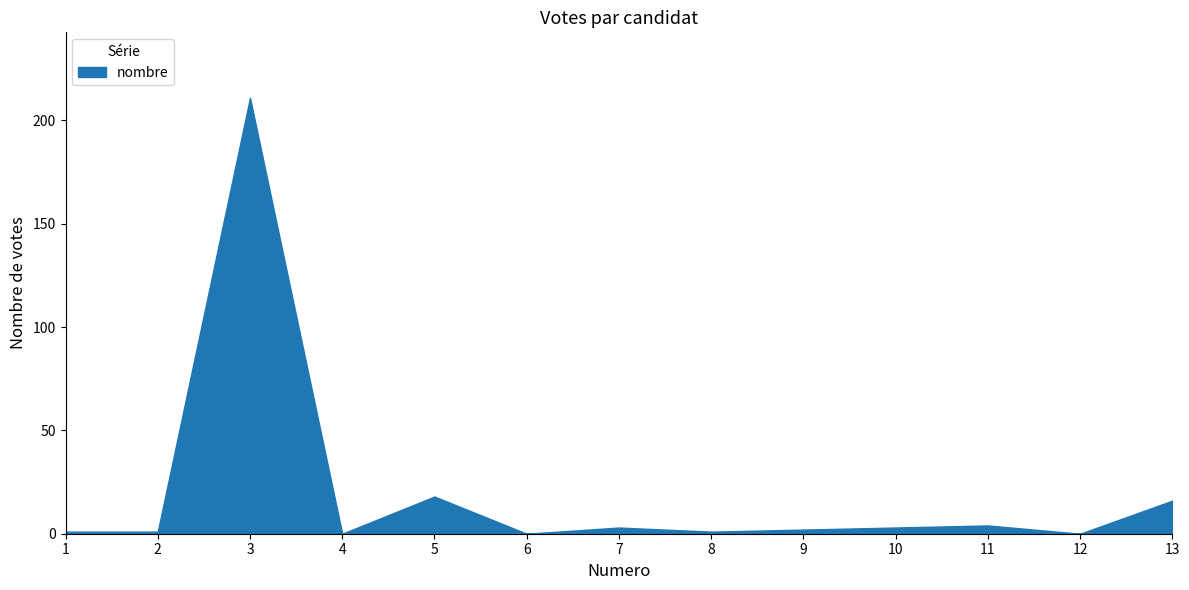

What is the change in value from 4 to 10?

+3